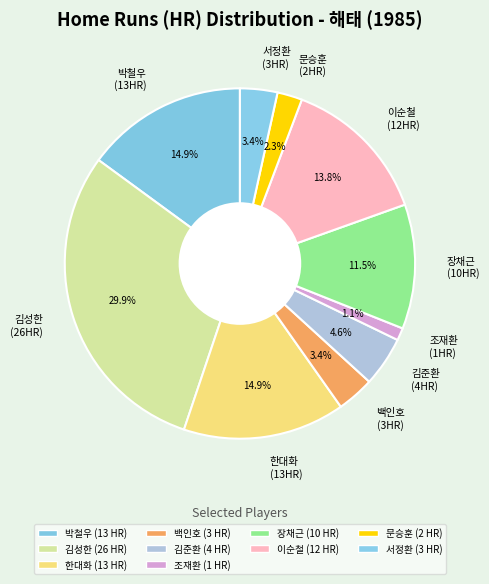

Which slice is the smallest?

조재환 (1HR)